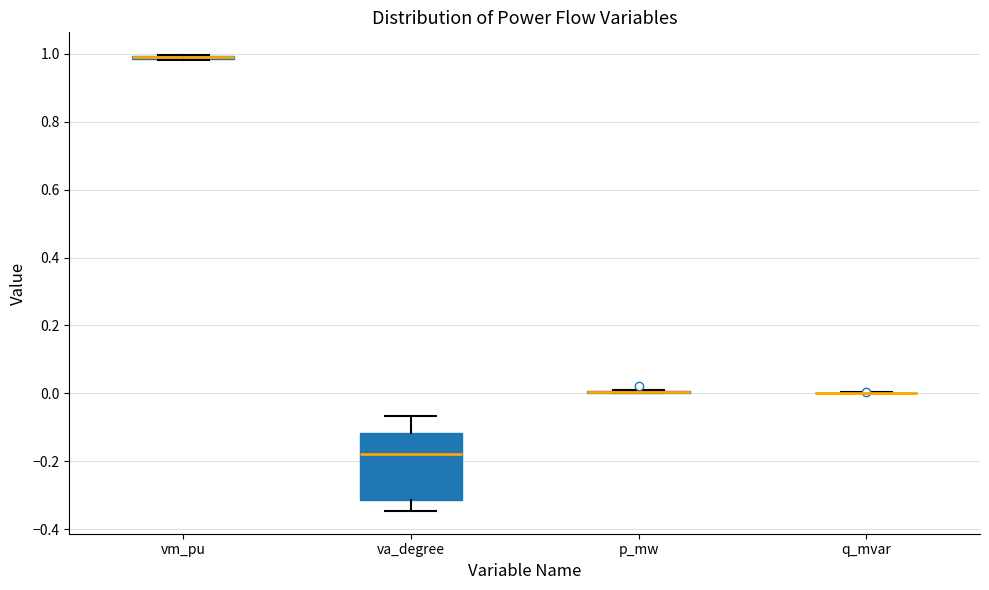

Where is the upper edge of the box for vm_pu on the y-axis? The values are not printed on the chart, so give them approximately, as read against the axis.

1.00